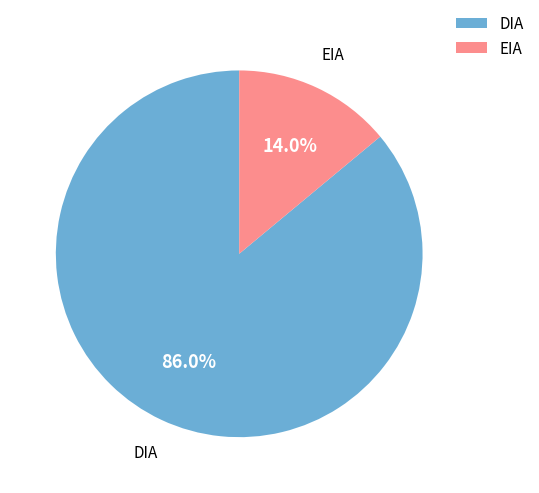

Which slice is the largest?

DIA